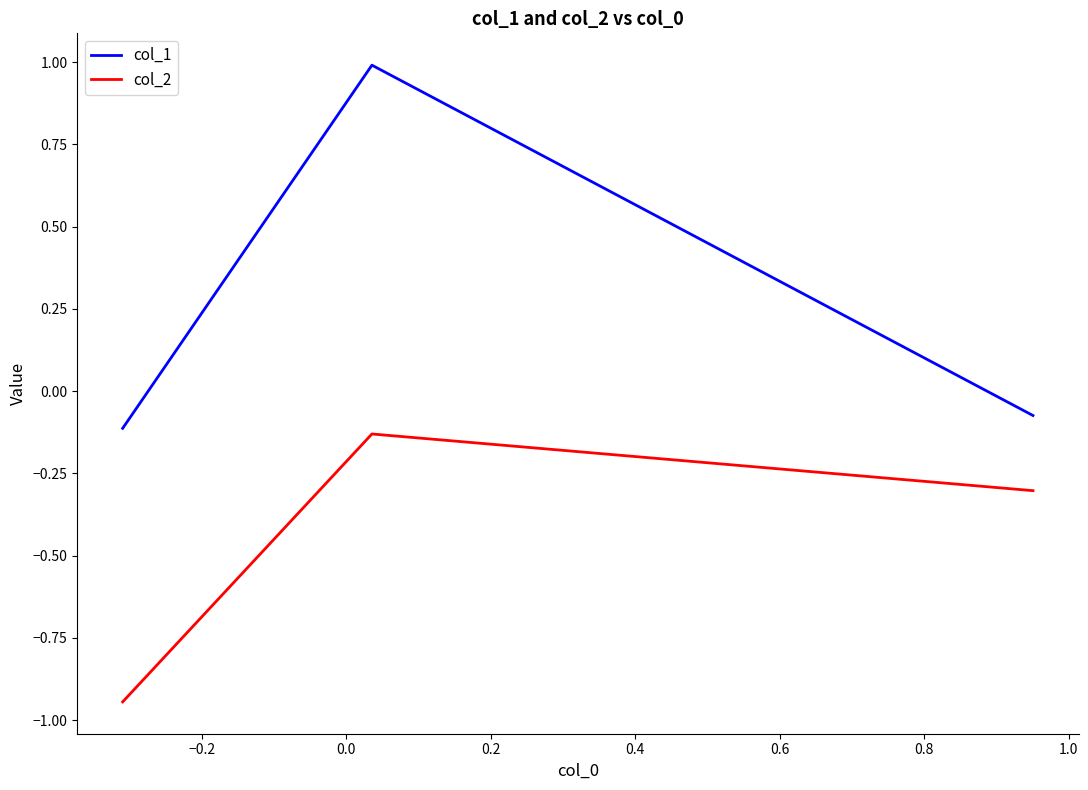

Which series has the largest total across all categories?

col_1